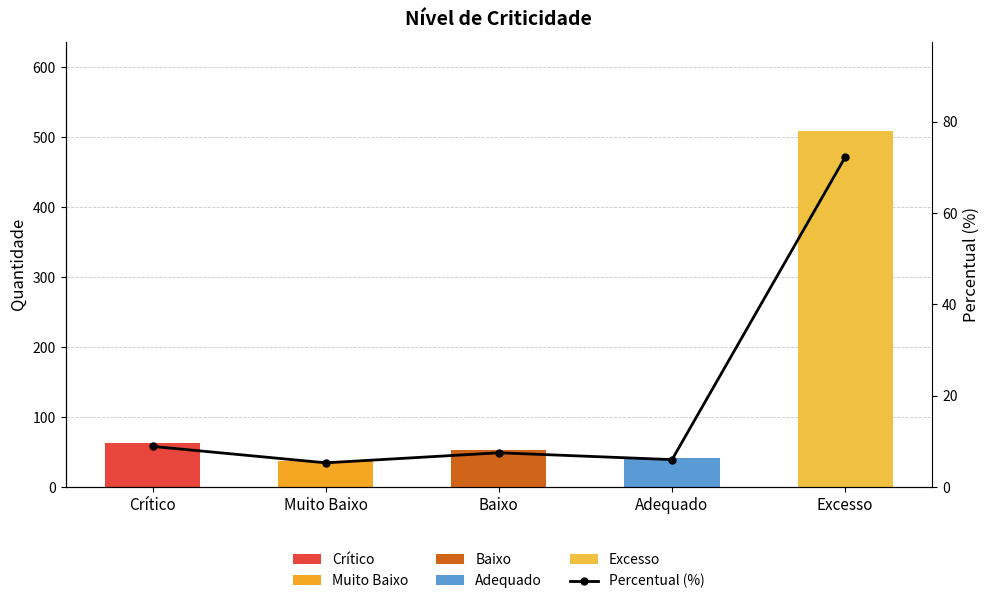

Reading left to right, extract all data points from this chart.

8.9	5.3	7.5	6.0	72.3